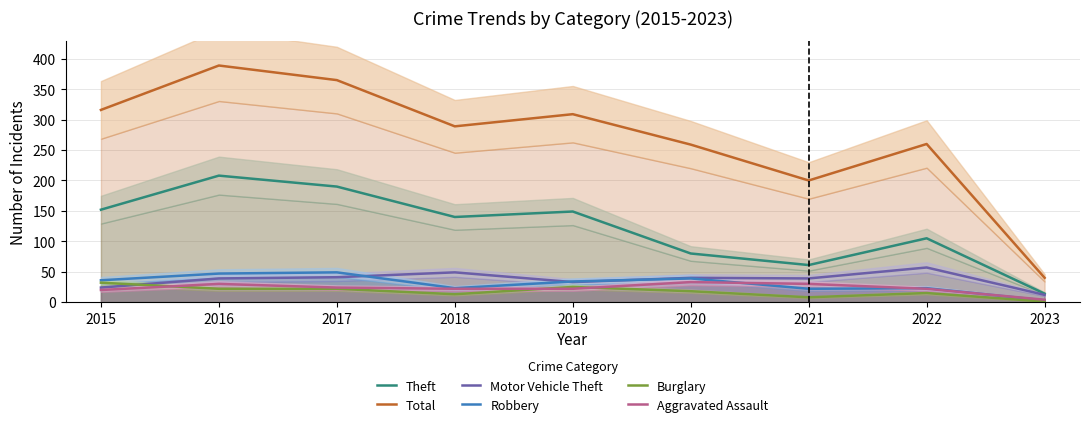

Where is the first local minimum for Total?

2018